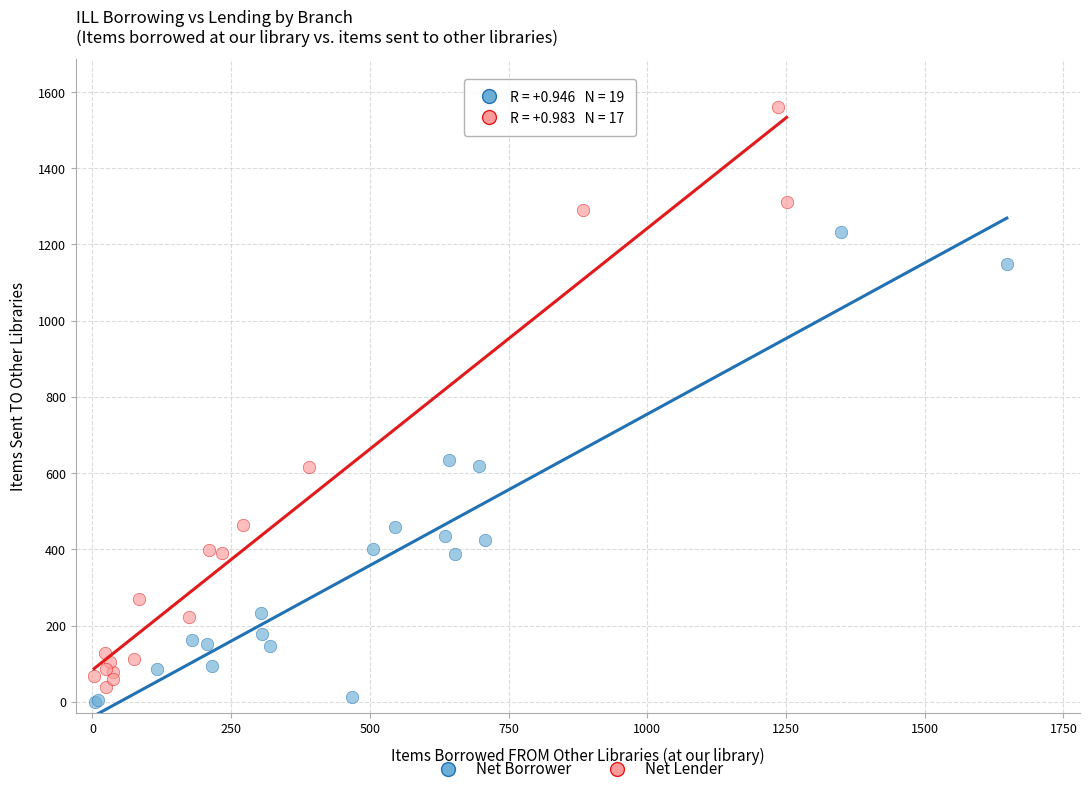

Which series has the widest spread of Y values?

Net Lender